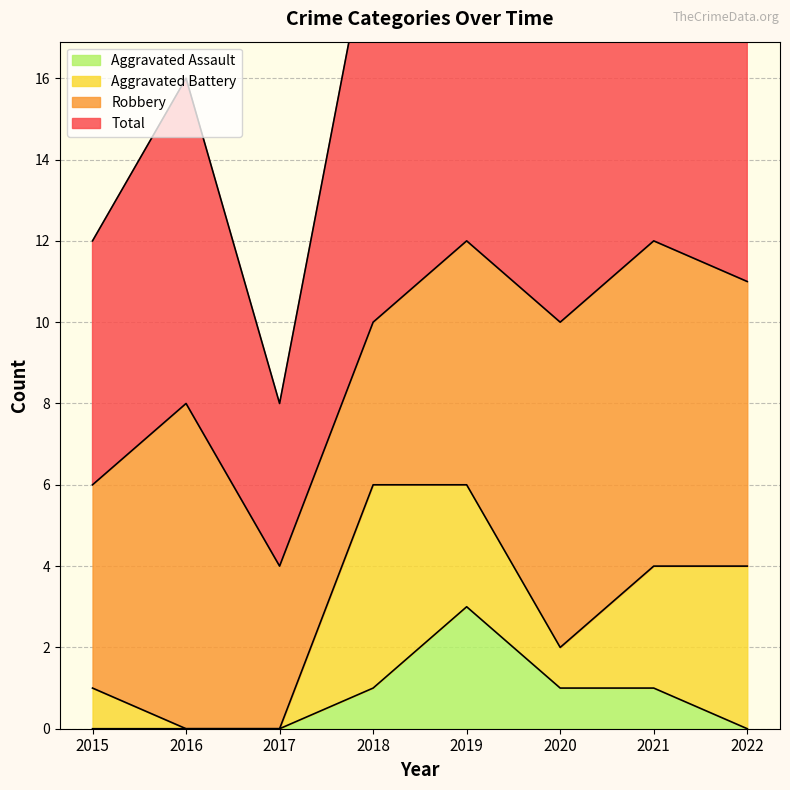

Which category has the lowest value in the Total series?

2017